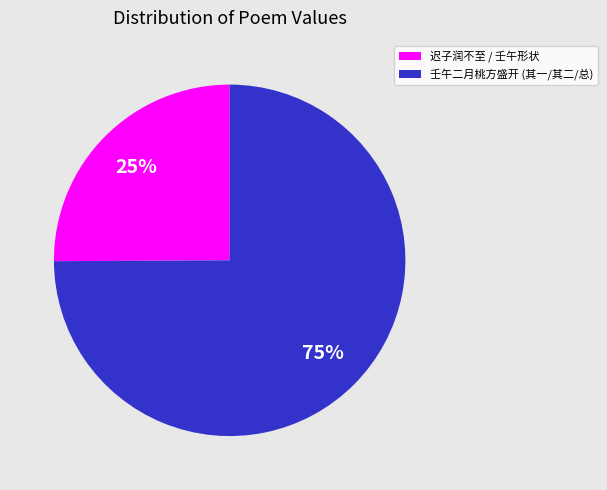

To the nearest percent, what is the difference between the largest and smallest slice percentages?

50%